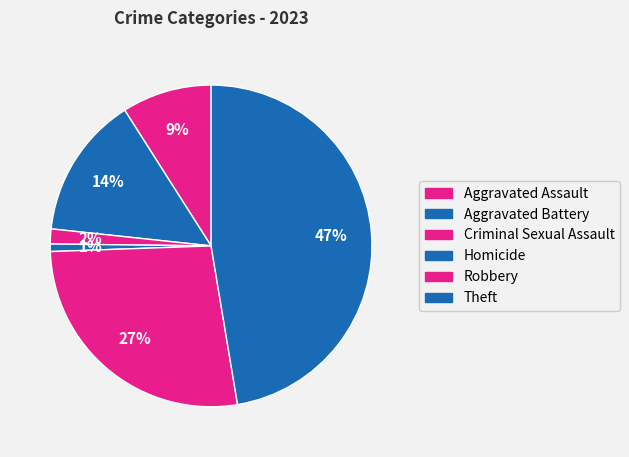

How many segments does this pie chart have?

6